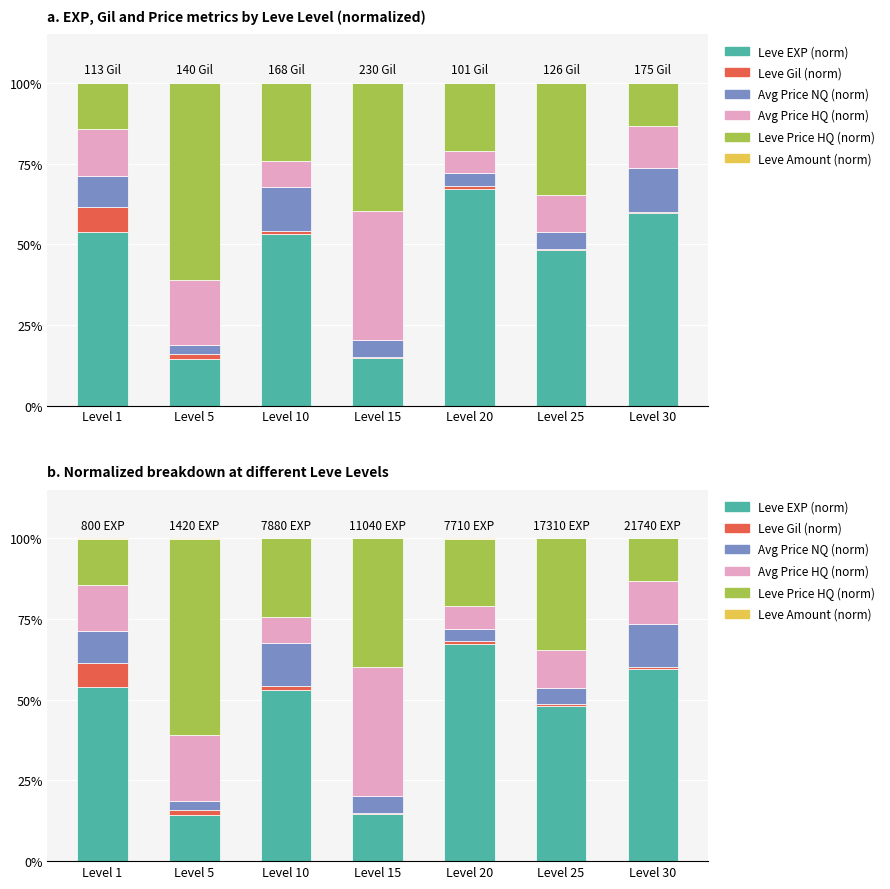

What is the value of the Leve Gil (norm) bar at the 6th from the left?

0.4